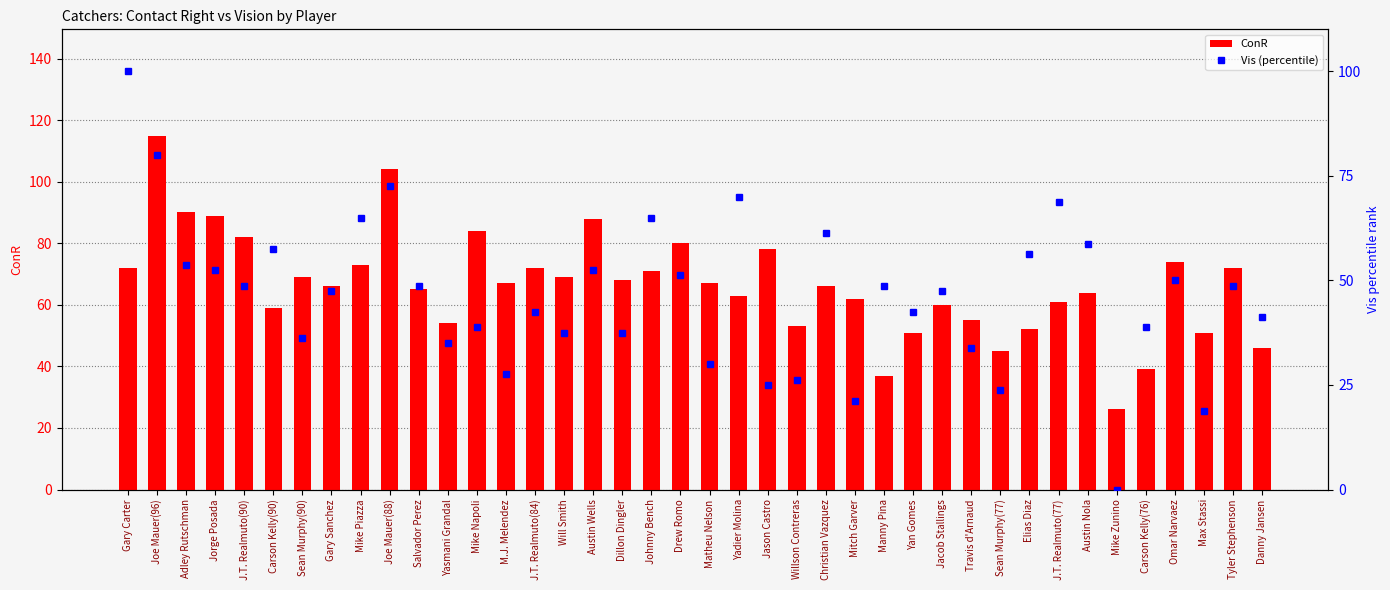

Between Christian Vazquez and Manny Pina, which series saw the biggest shift?

ConR